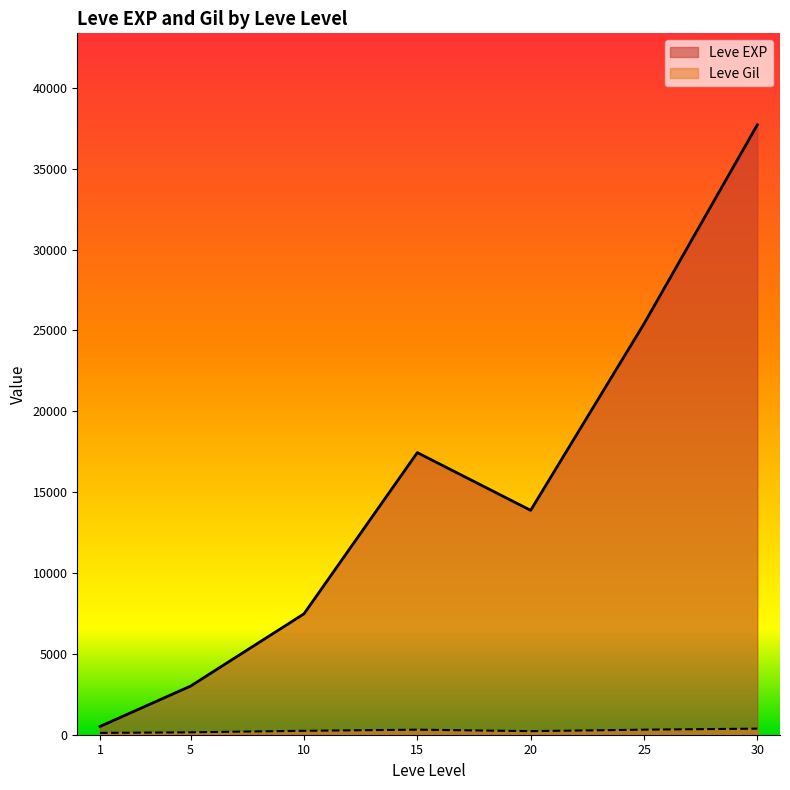

At which label does Leve EXP first exceed 10710?

15